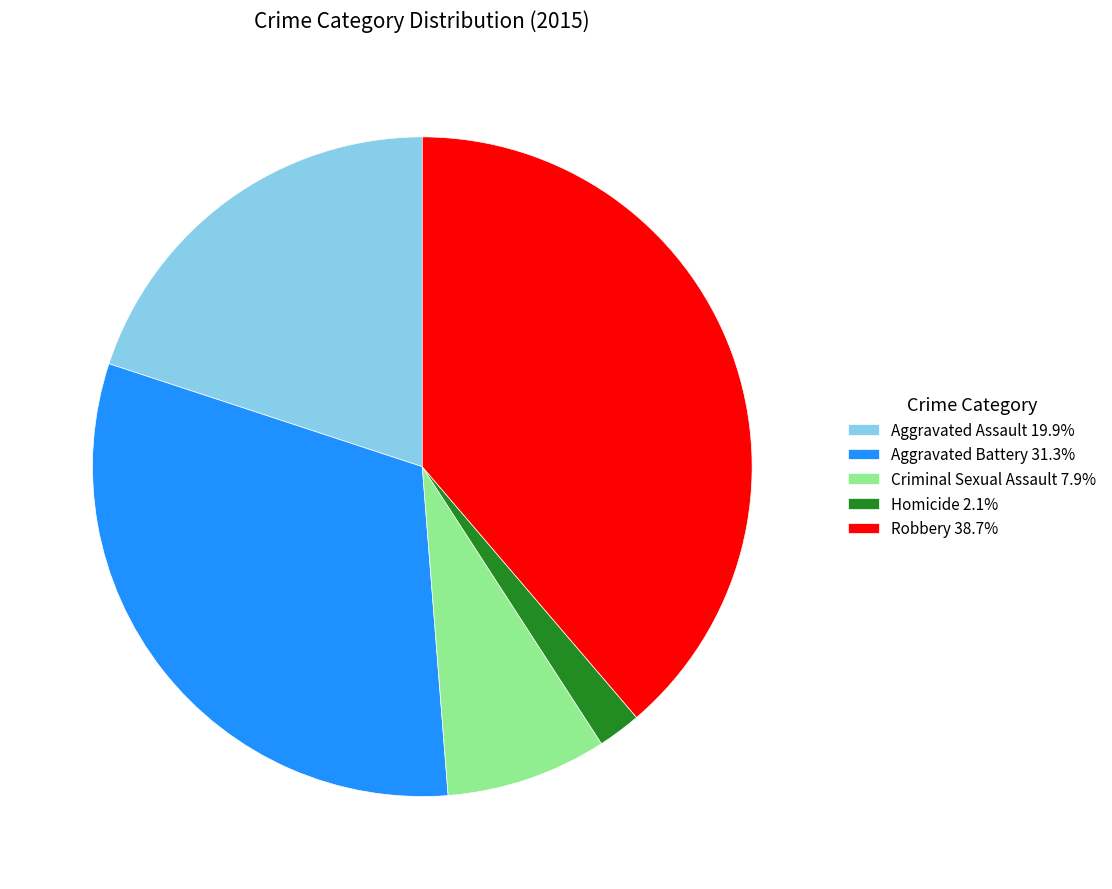

Is the sum of Aggravated Assault and Homicide greater than half?

No